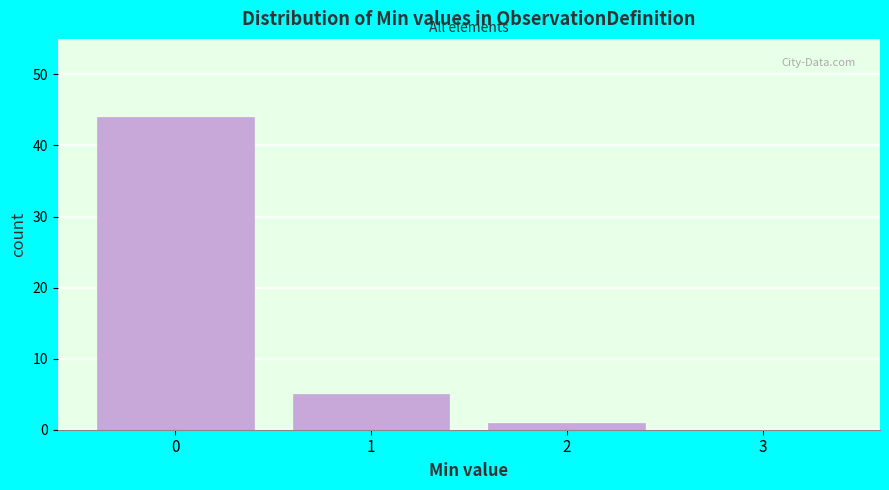

What is the height of the bar covering 1.5 to 2.5 on the x-axis? The values are not printed on the chart, so give them approximately, as read against the axis.

1